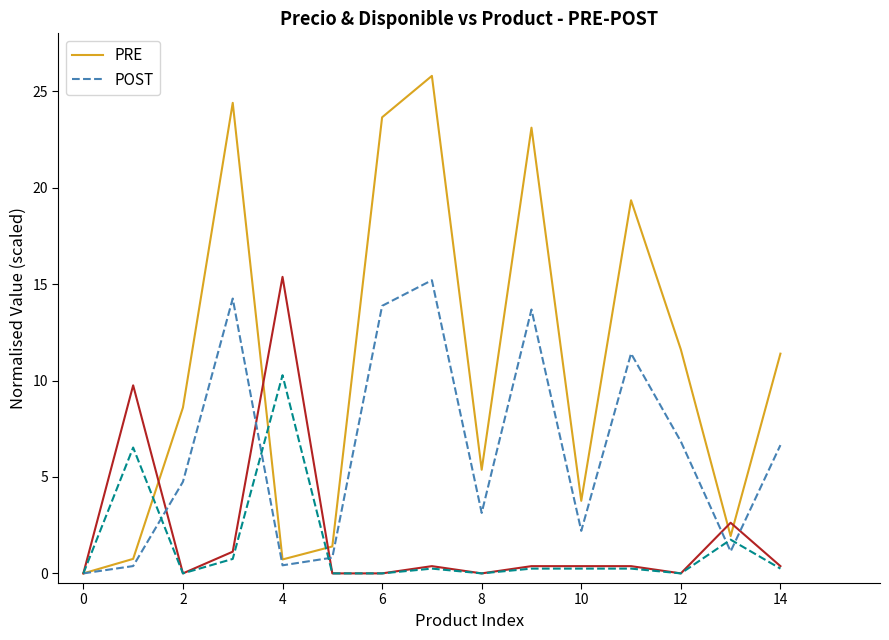

Between 6 and 14, which series saw the biggest shift?

PRE